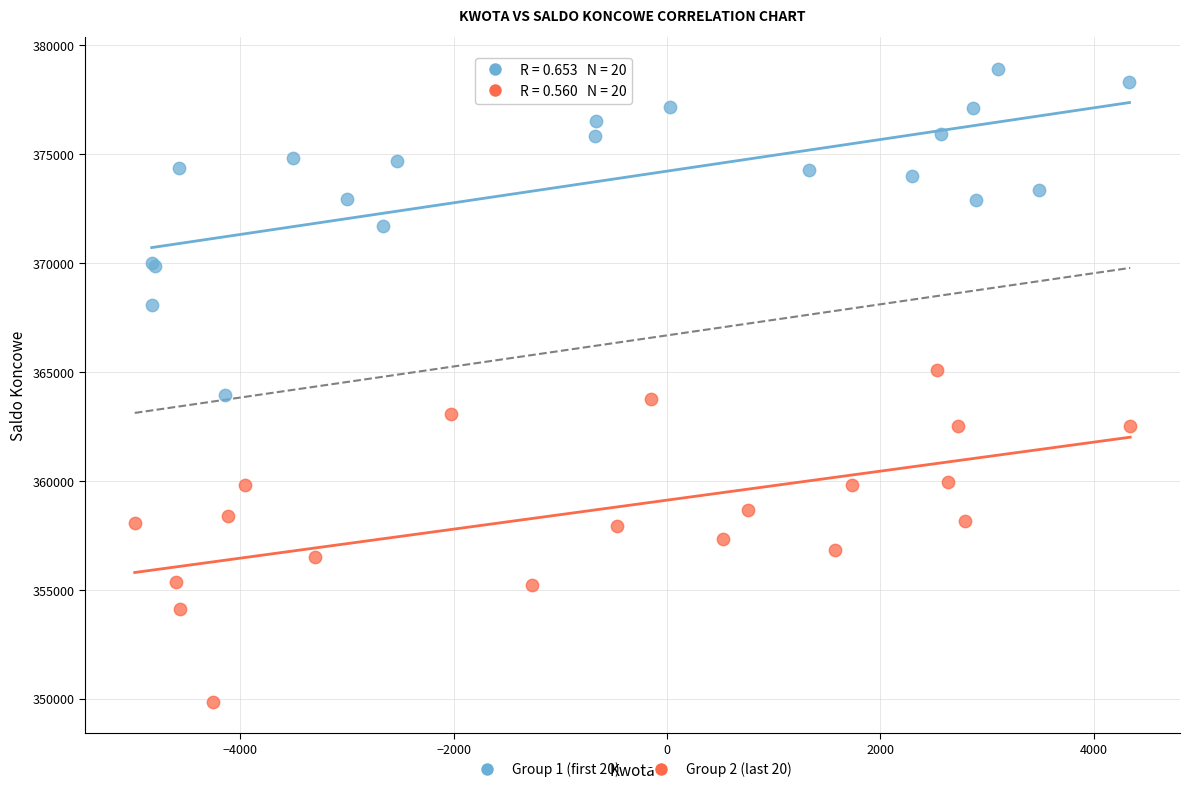

Which series reaches the maximum Y coordinate?

Group 1 (first 20)